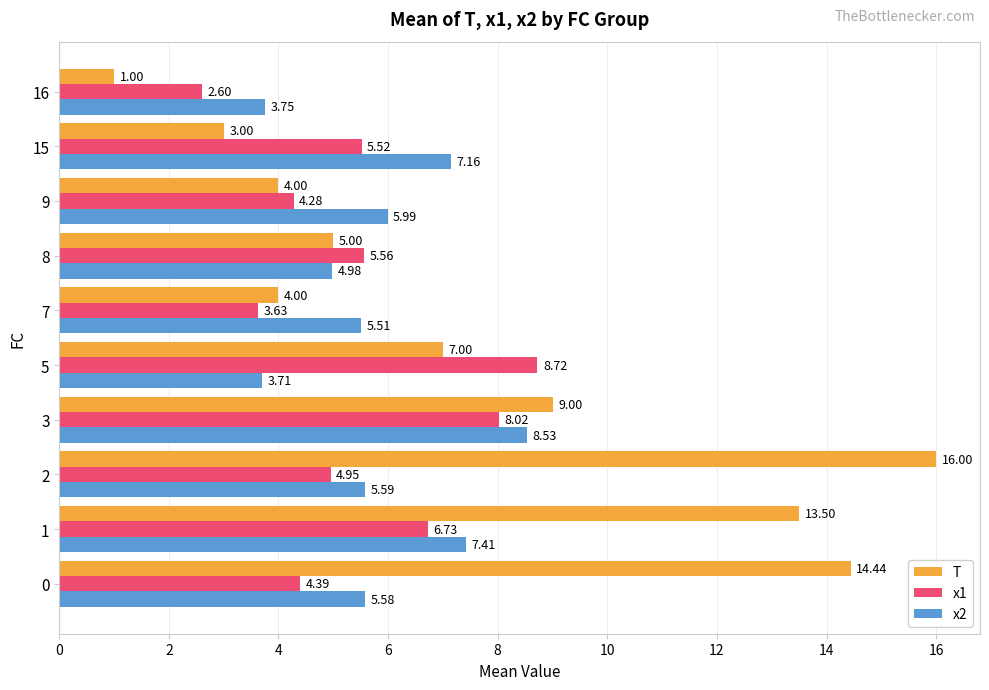

Rank the series by their maximum value, from highest to lowest.

T, x1, x2